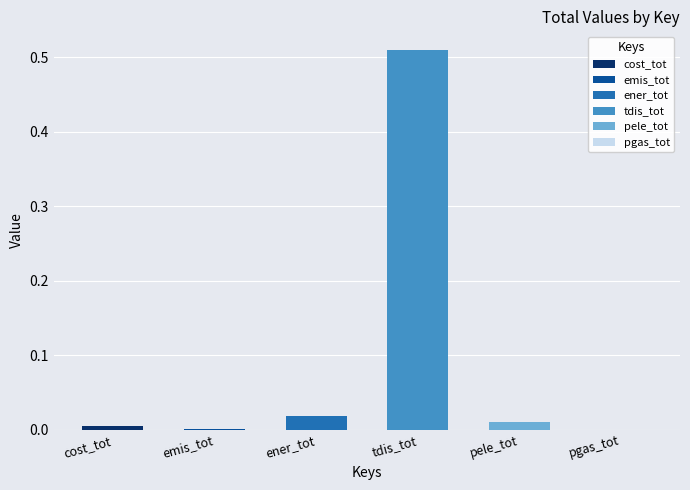

Are the bars grouped side by side (vs. stacked)?

No